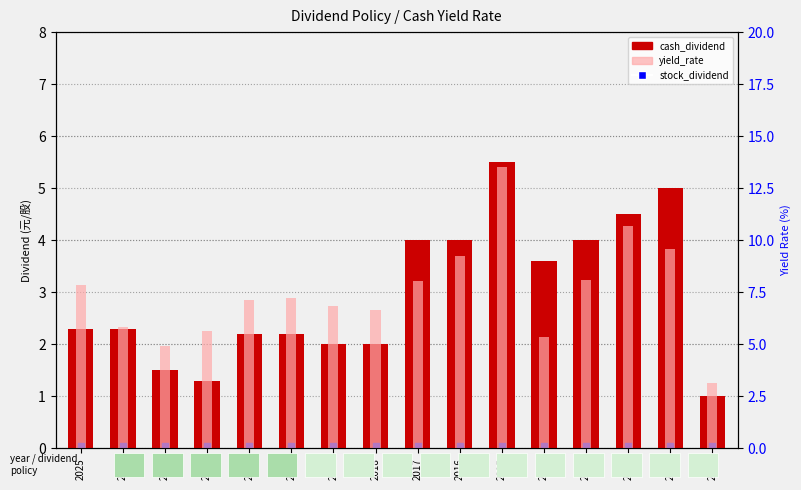

Which series has the largest total across all categories?

yield_rate